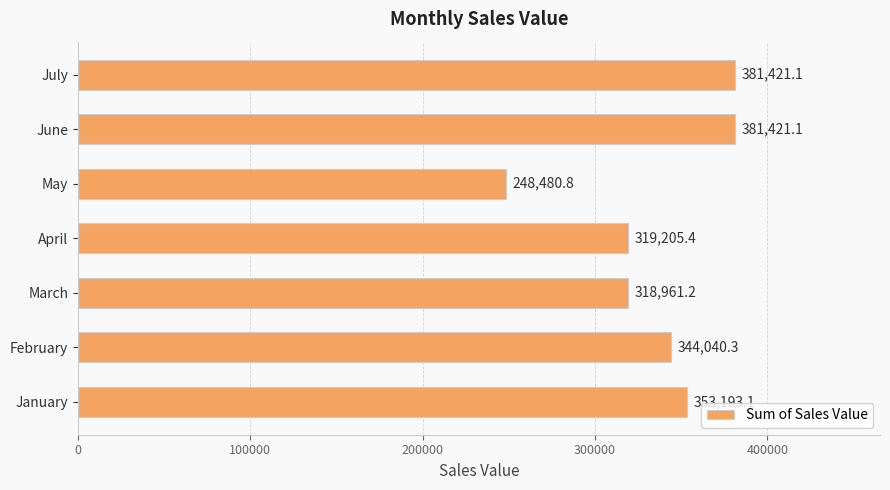

Is it true that the value at May is 248480.8?

True